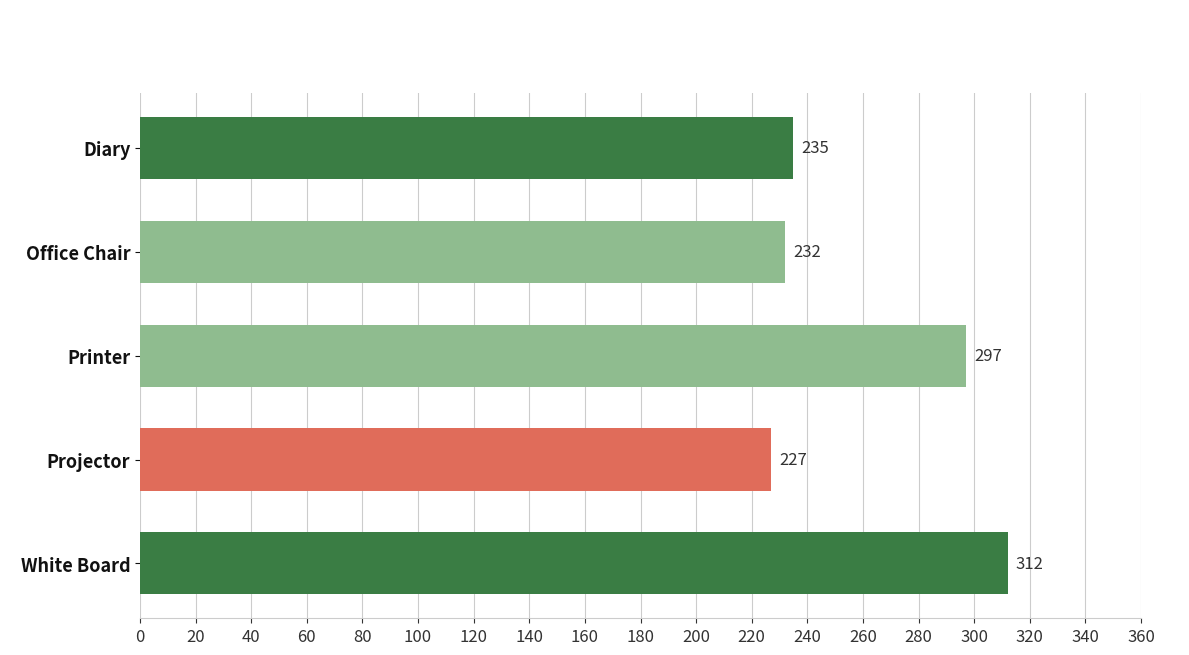

Between Diary and White Board, which is larger?

White Board